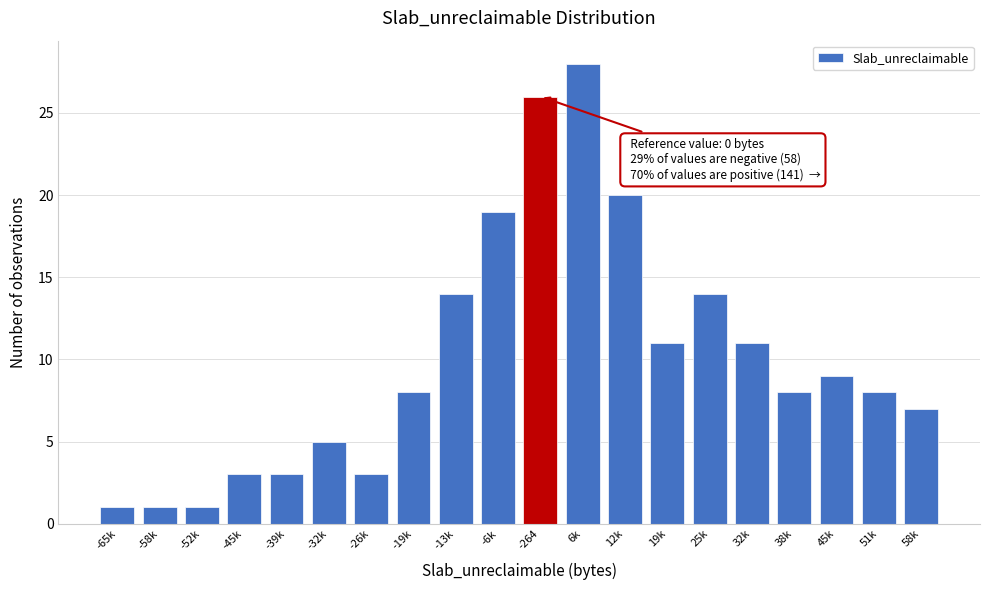

Reading left to right, transcribe all the data shown in this chart.

1	1	1	3	3	5	3	8	14	19	26	28	20	11	14	11	8	9	8	7